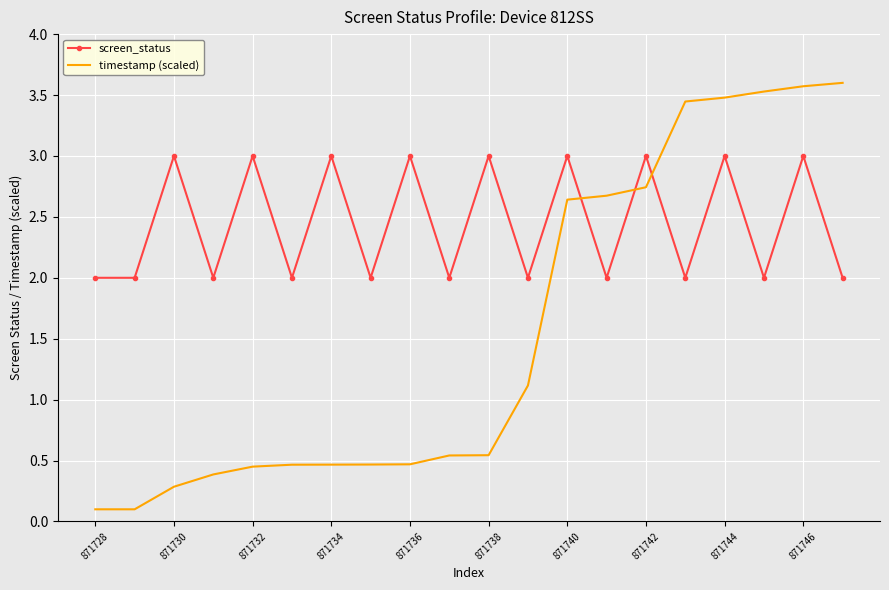

Which series has the largest total across all categories?

screen_status